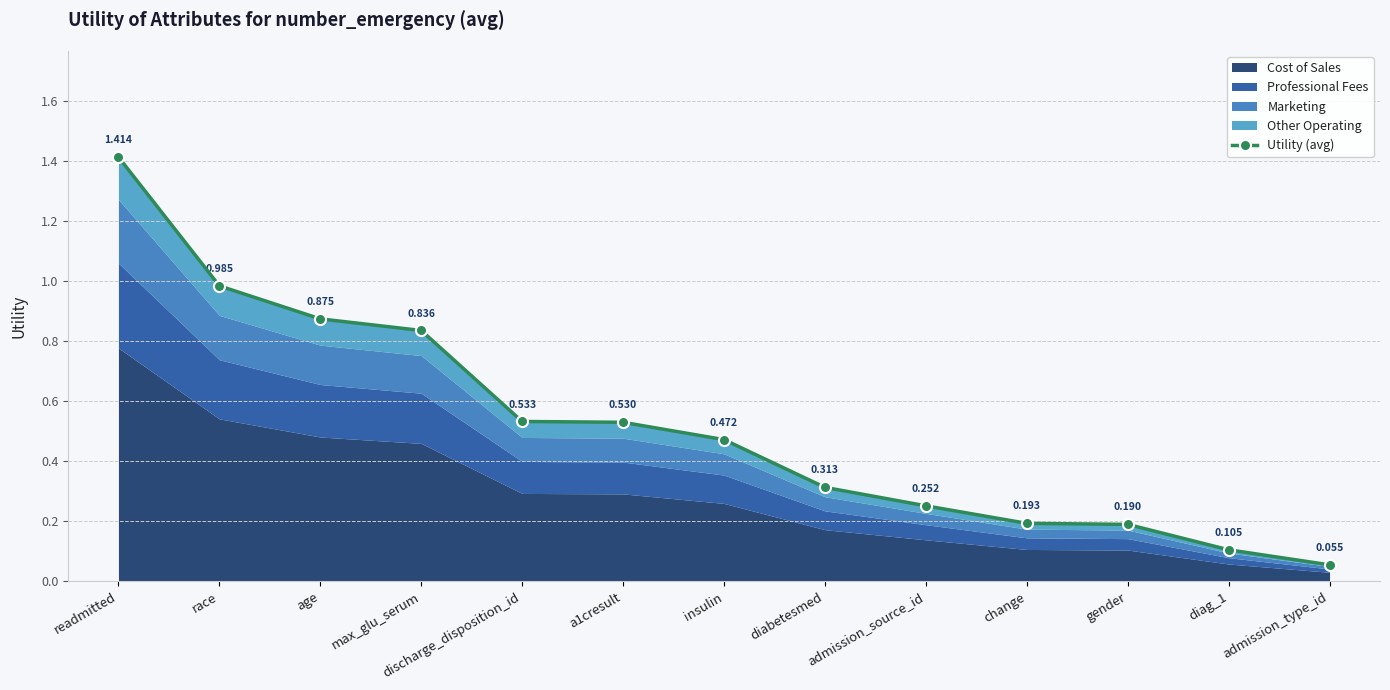

True or false: there are more than 2 points higher than both neighbors.

False